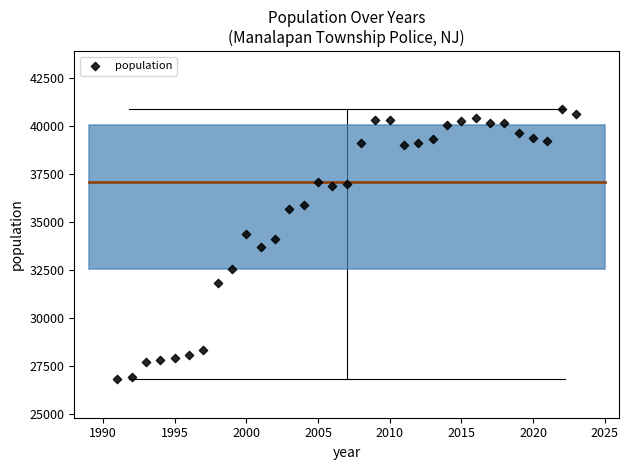

What is the range of Y values (max minus min)?

14078